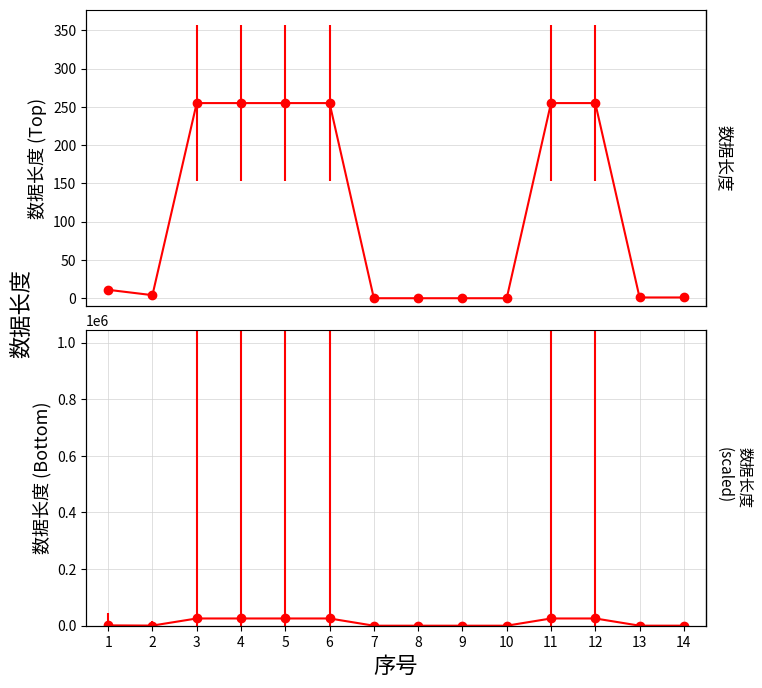

Which has a higher value, 13 or 6?

6